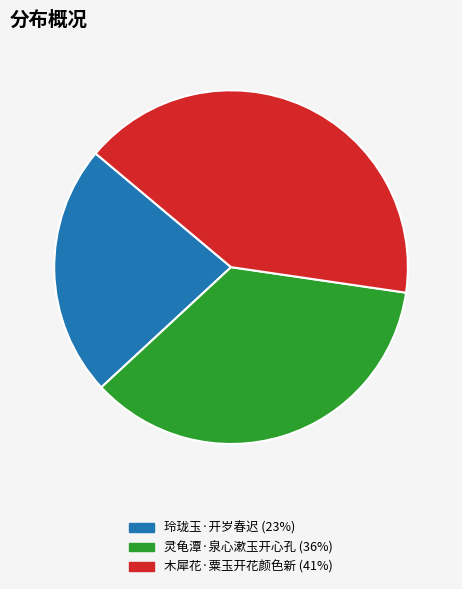

What is the smallest slice in the pie chart?

玲珑玉·开岁春迟